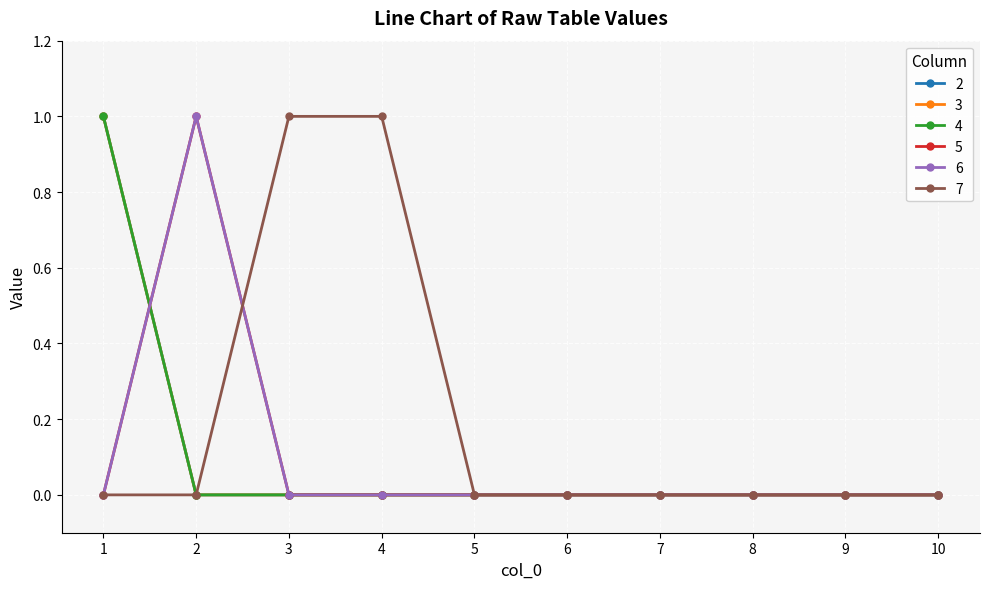

Does the chart have visible grid lines?

Yes